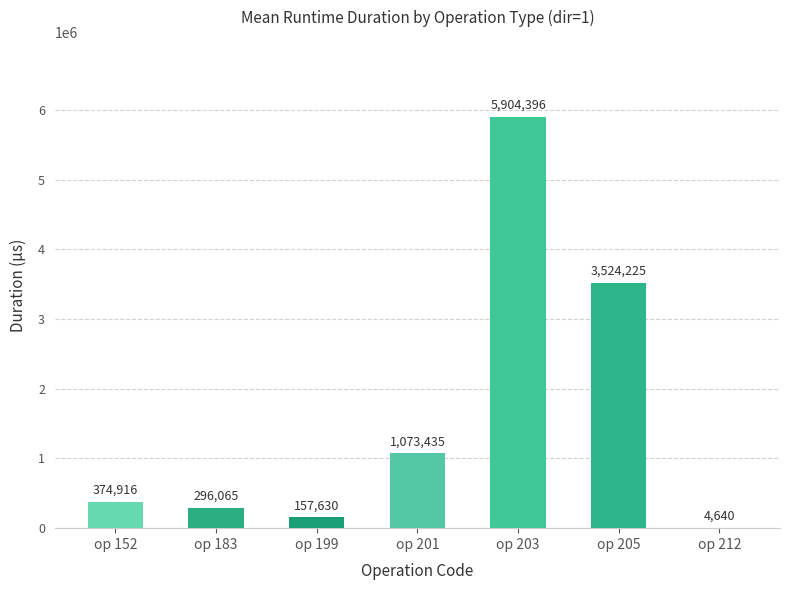

Between op 212 and op 183, which is larger?

op 183